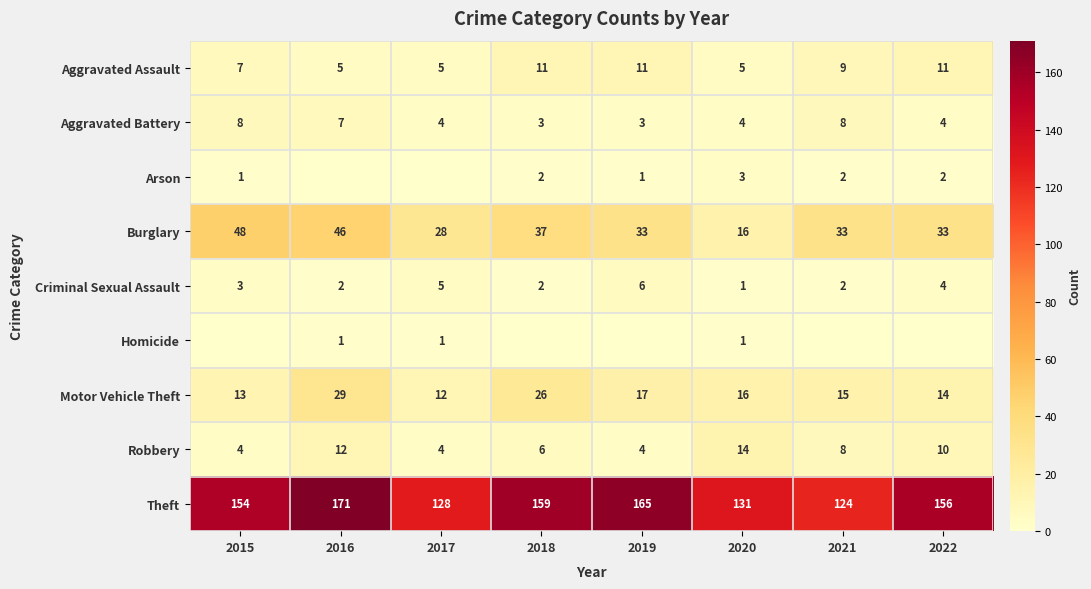

Where does the Burglary series first go above 33?

2015